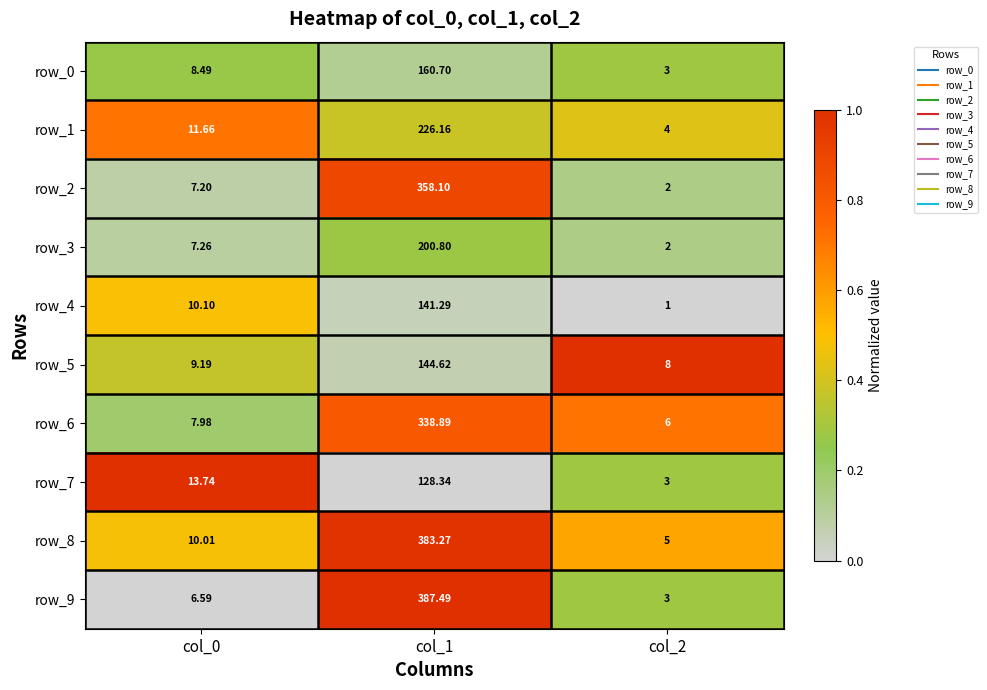

Which series has the largest total across all categories?

row_8